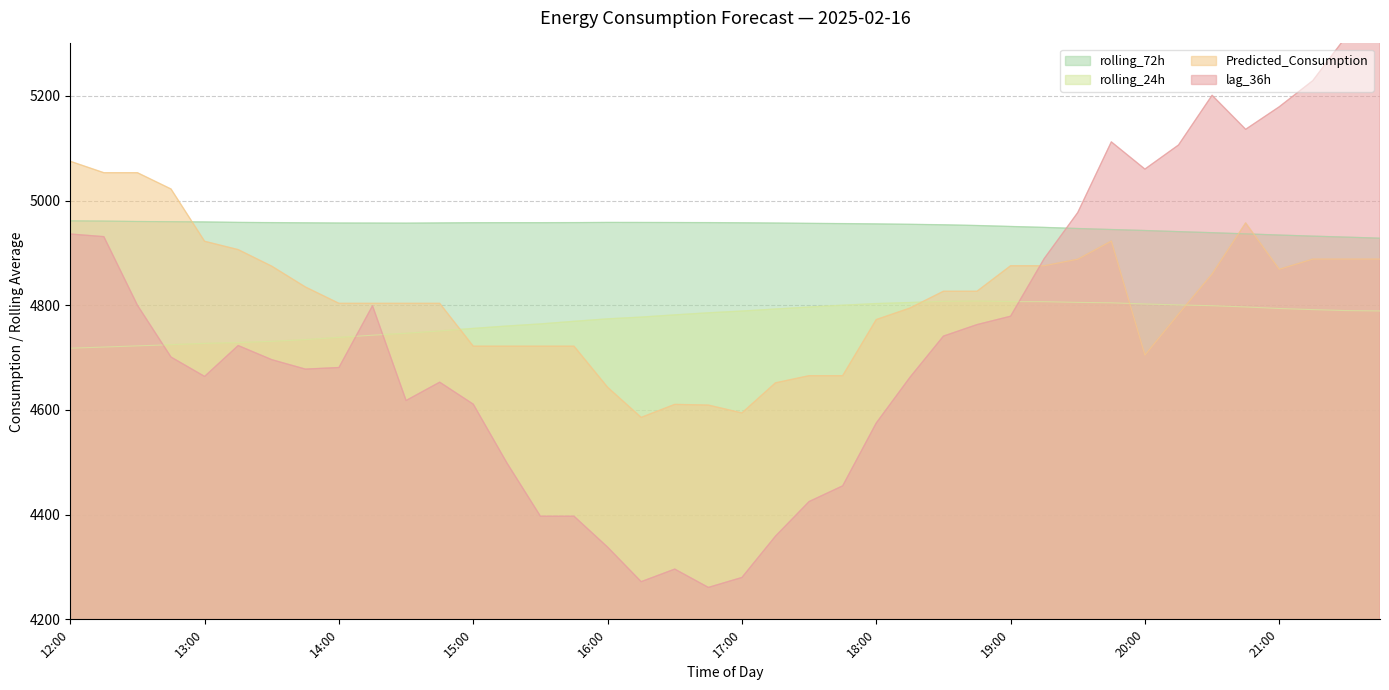

True or false: rolling_24h and rolling_72h cross at least once.

False